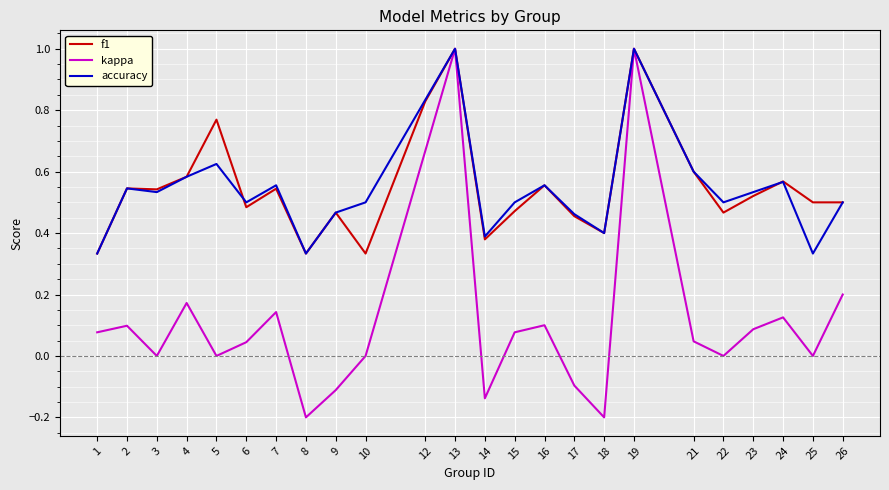

At which category does kappa reach its first local peak?

2